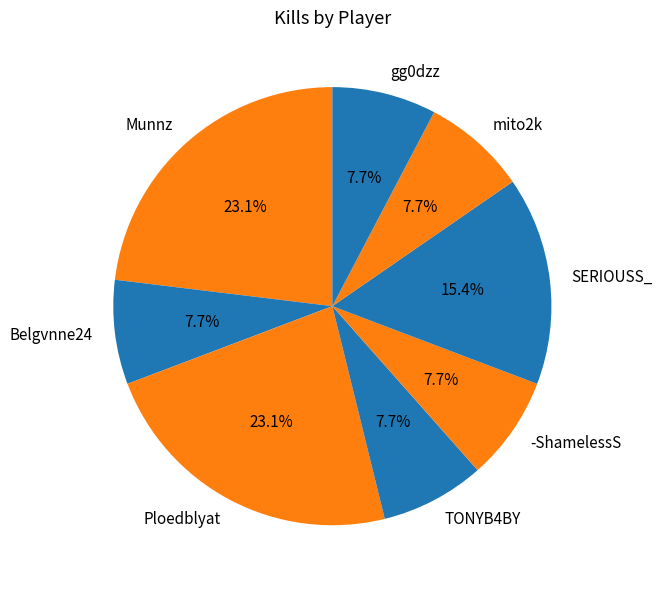

To the nearest percent, what is the average slice percentage?

12%